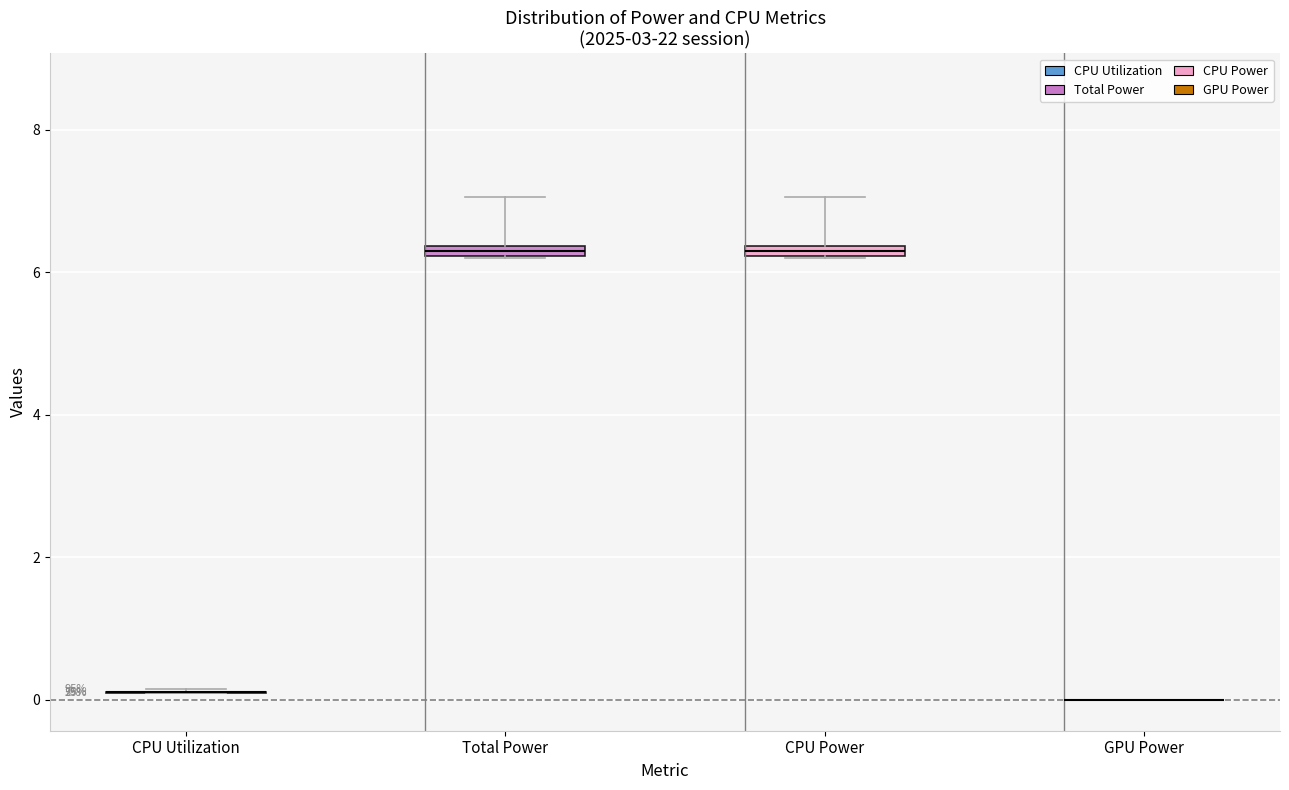

Where is the lower edge of the box for Total Power on the y-axis? The values are not printed on the chart, so give them approximately, as read against the axis.

6.2